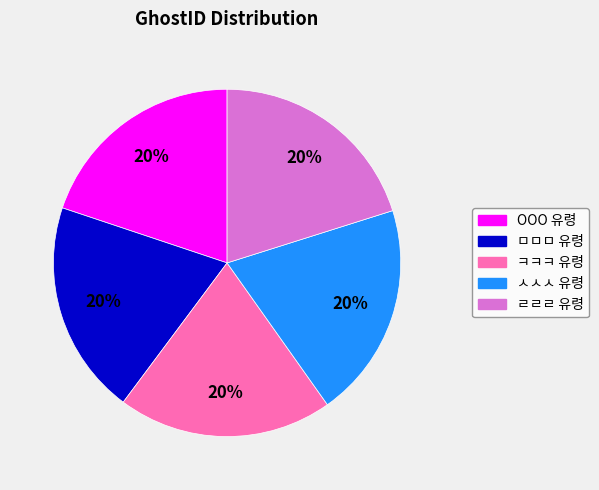

How many segments does this pie chart have?

5